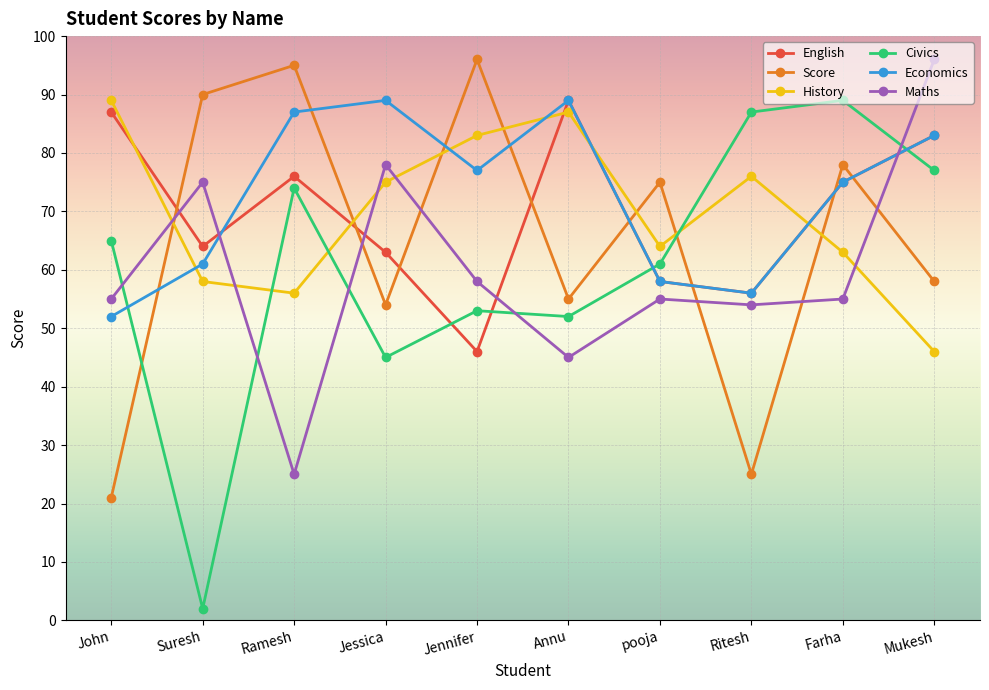

What is the maximum value shown in the chart?

96